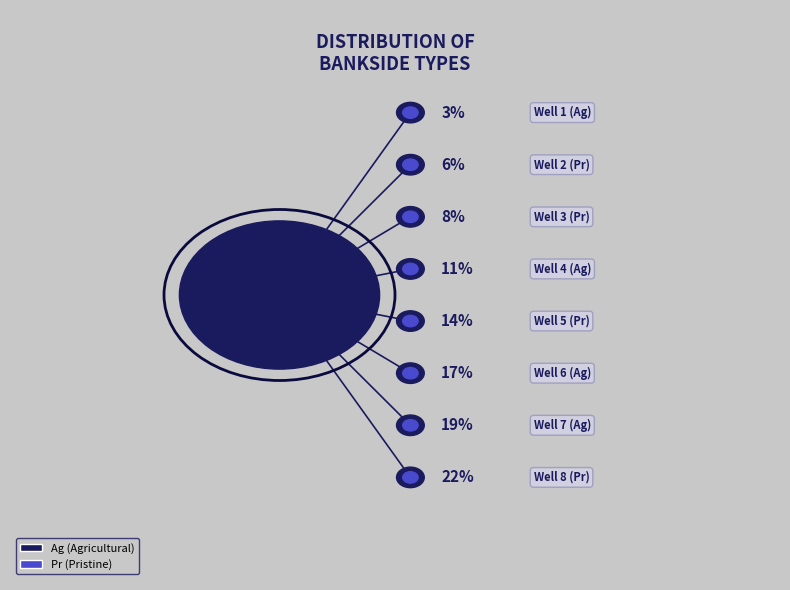

Is it true that Well 3 (Pr) is 20% of the pie?

False